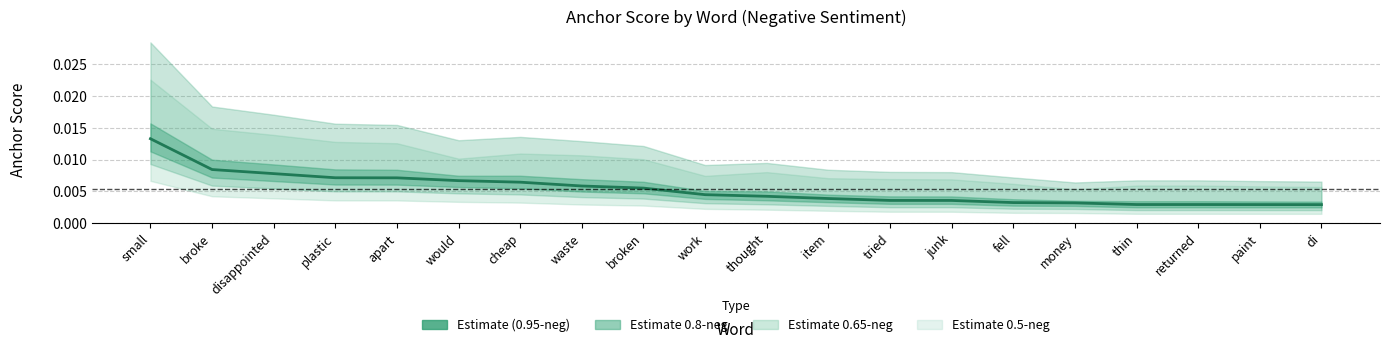

Which category has the highest value across all series?

small